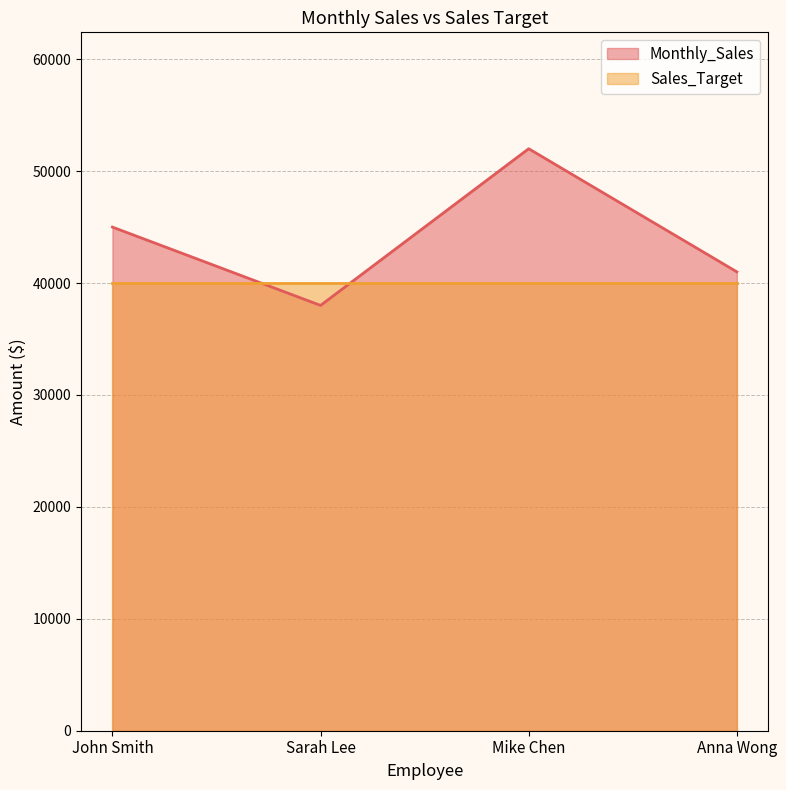

Rank the categories by value from lowest to highest.

Sarah Lee, Anna Wong, John Smith, Mike Chen